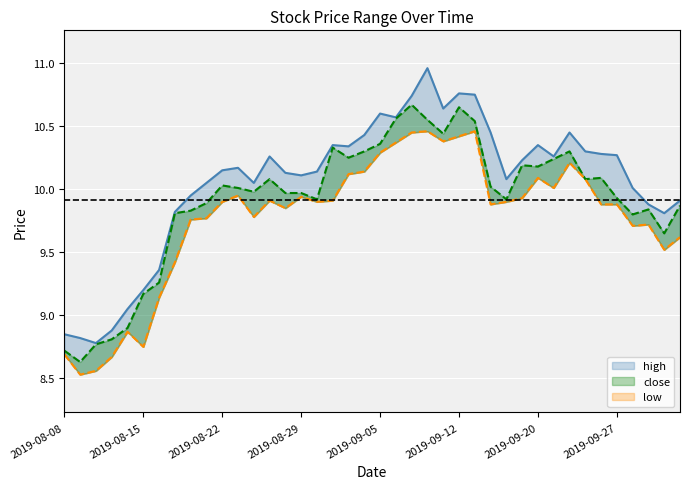

List the series in order of their peak value, lowest first.

low, close, high